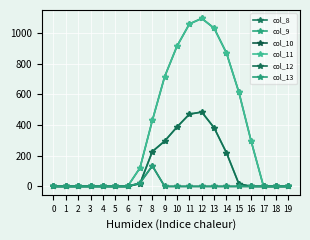

What is the spread (max minus min) of values at 15?

615.9